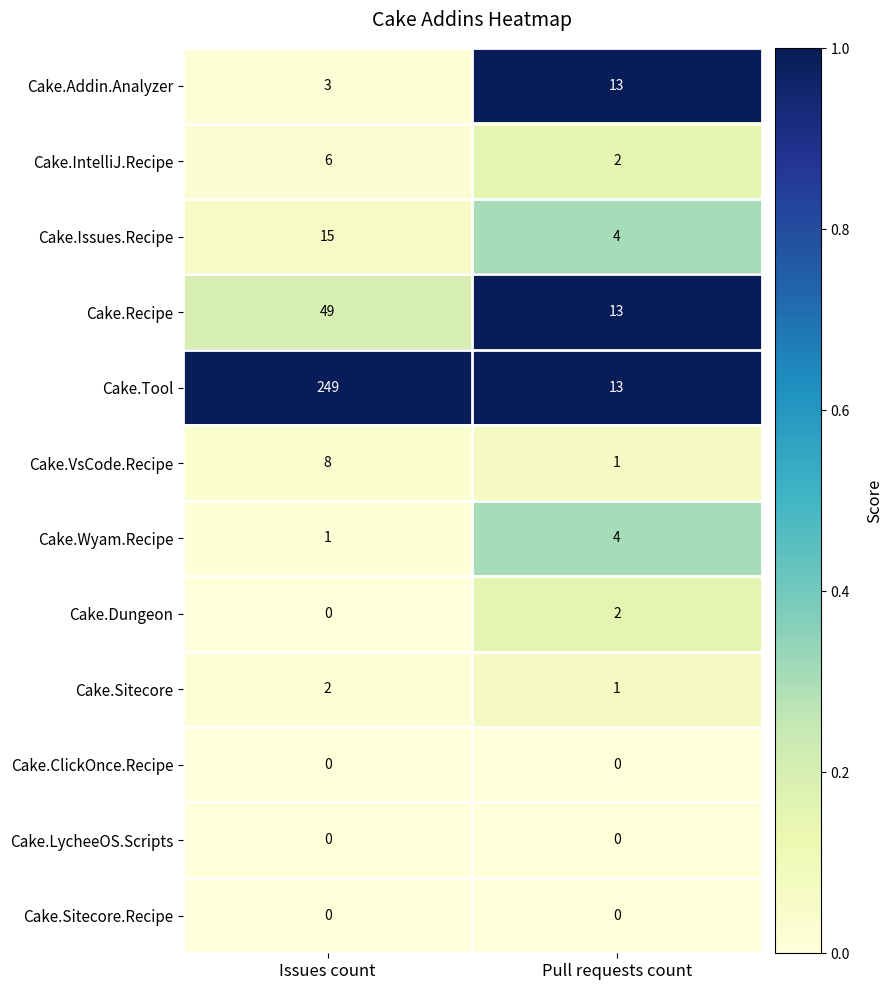

At which category is the sum across all series the highest?

Issues count